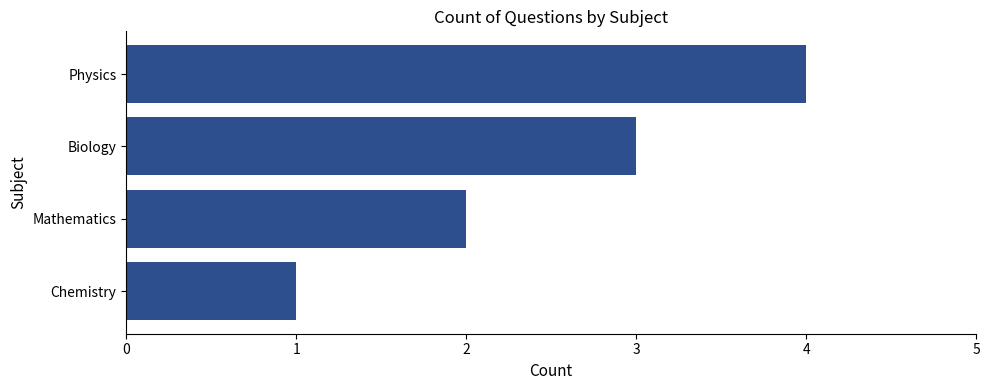

The chart shows a value of 1 at Mathematics. True or false?

False